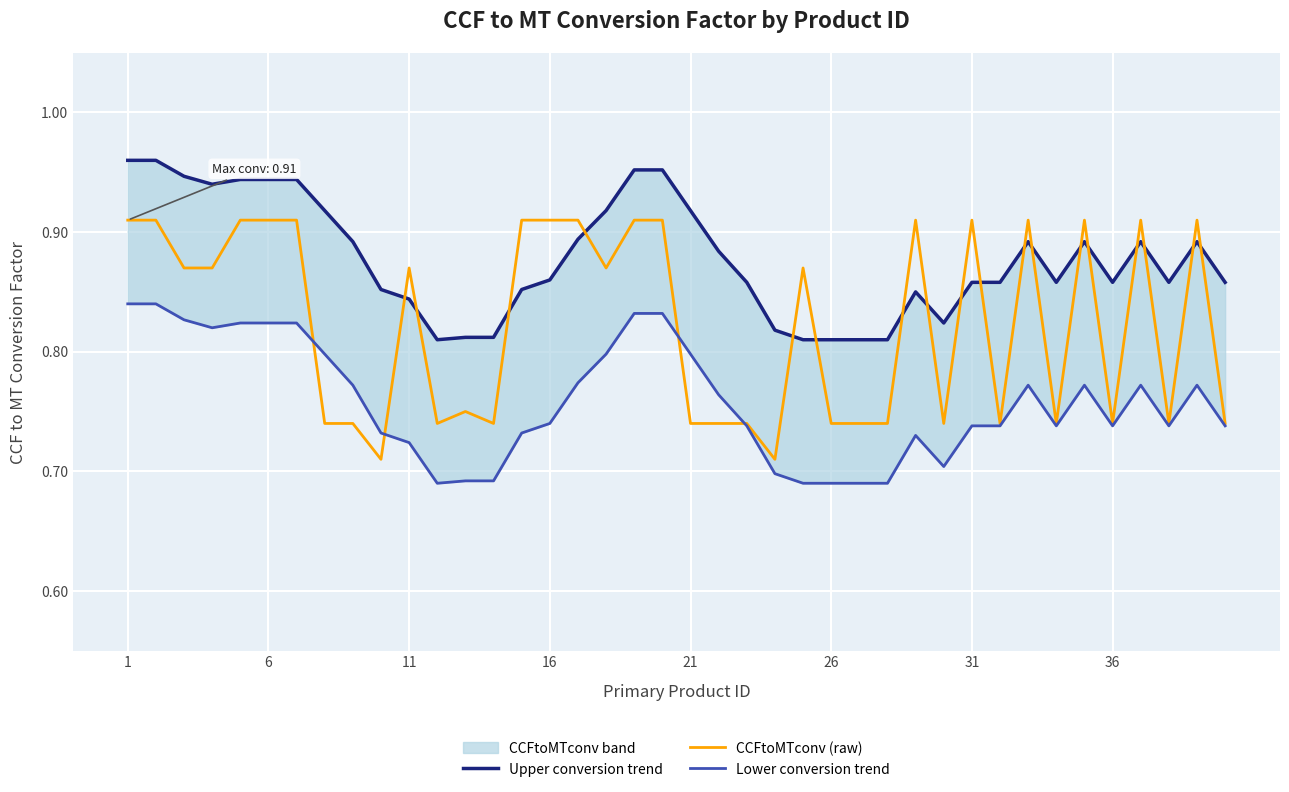

True or false: Lower conversion trend has more than 2 points higher than both neighbors.

True